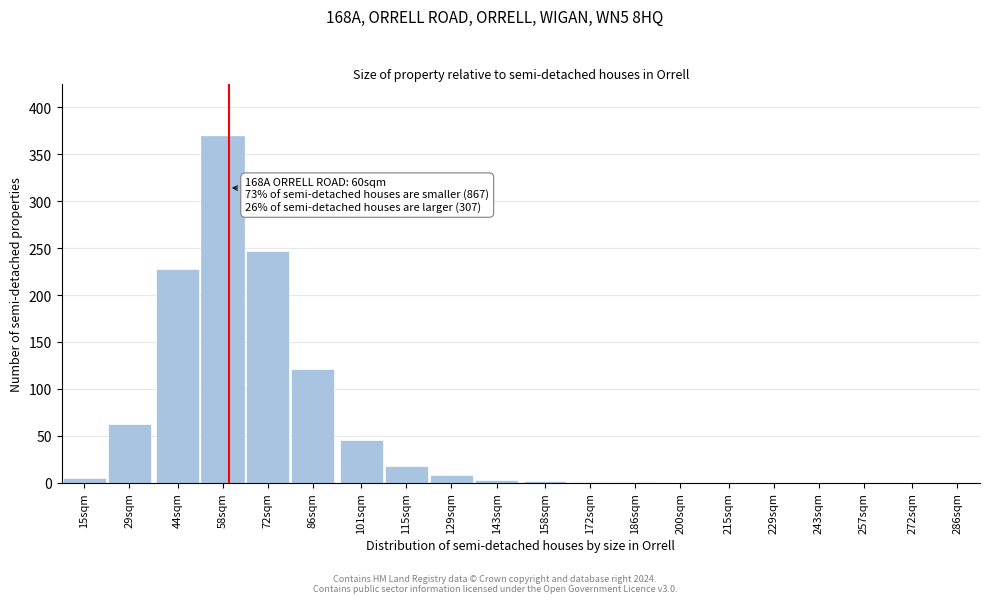

What is the sum of all values?

1111